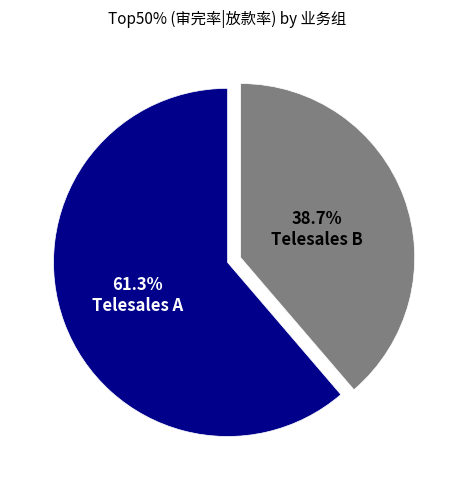

Rank the categories by value from highest to lowest.

Telesales A, Telesales B